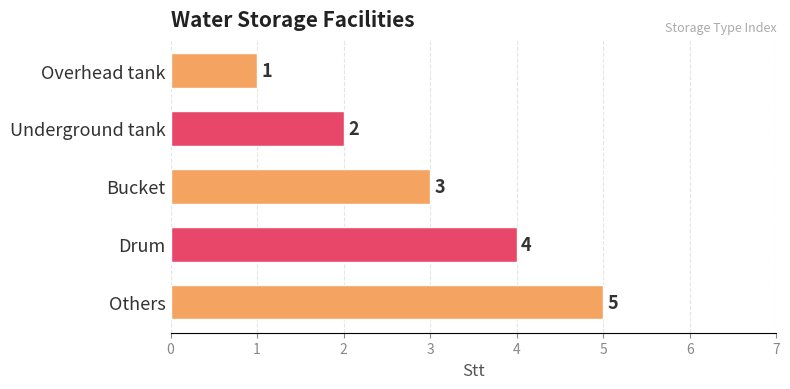

What is the average value?

3